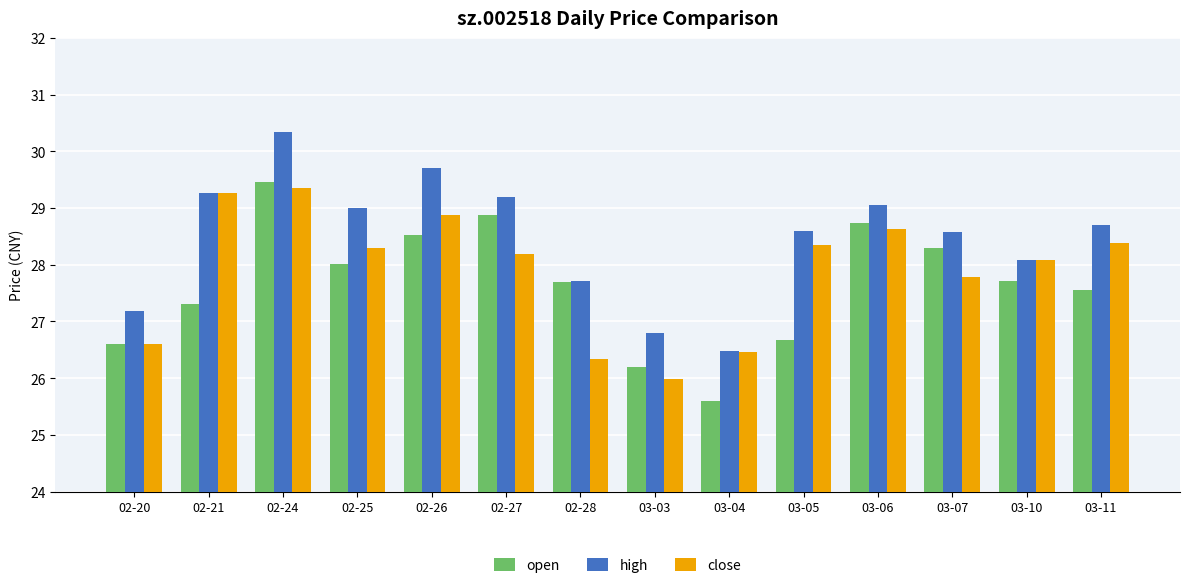

How many groups of bars are there?

14